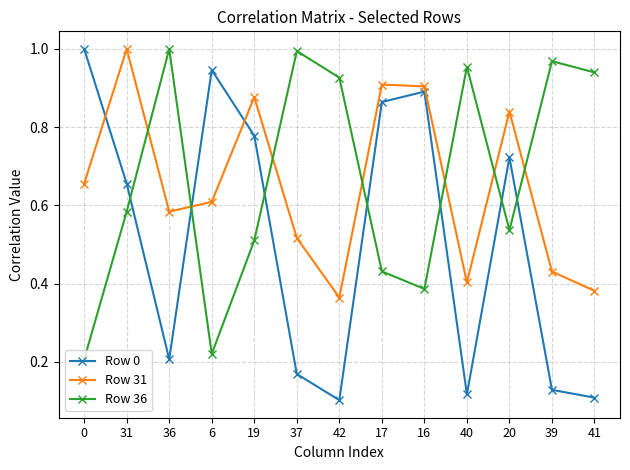

At 41, list the series in order from largest to smallest.

Row 36, Row 31, Row 0